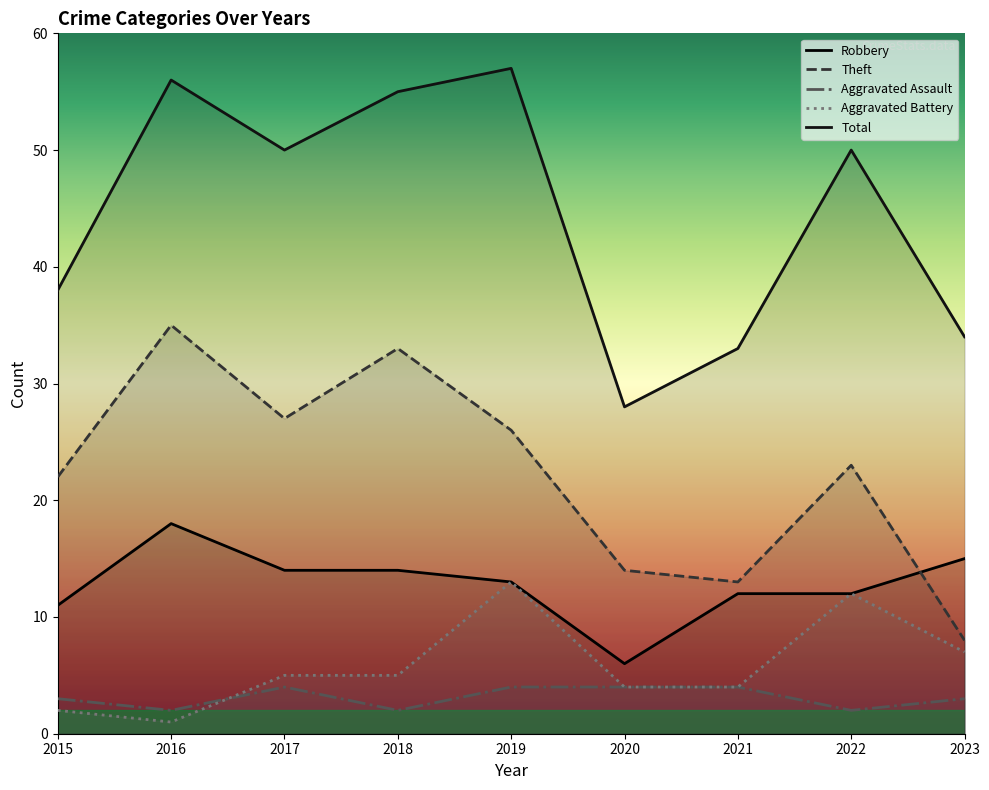

What is the value of the Aggravated Assault point at the 3rd from the left?

4